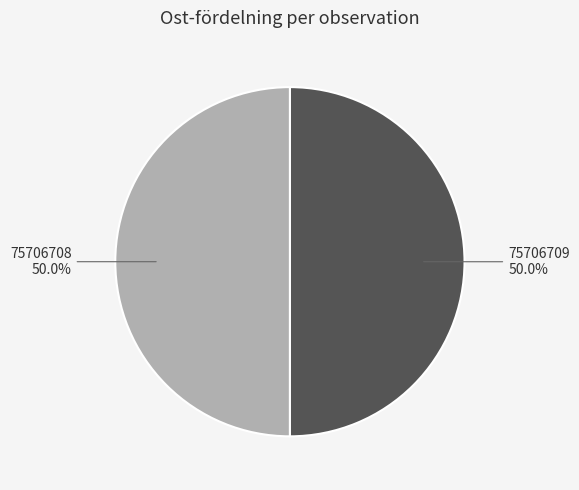

Count the number of slices in the pie.

2